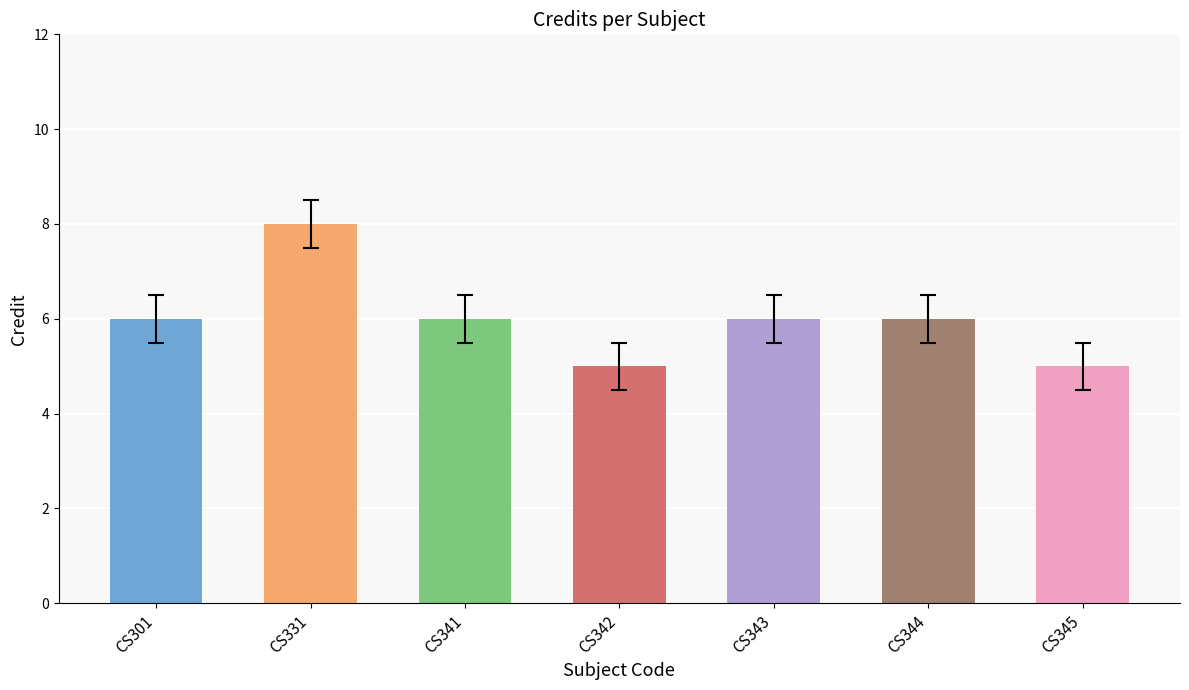

Approximately how many times larger is the value at CS344 compared to CS345?

1.2